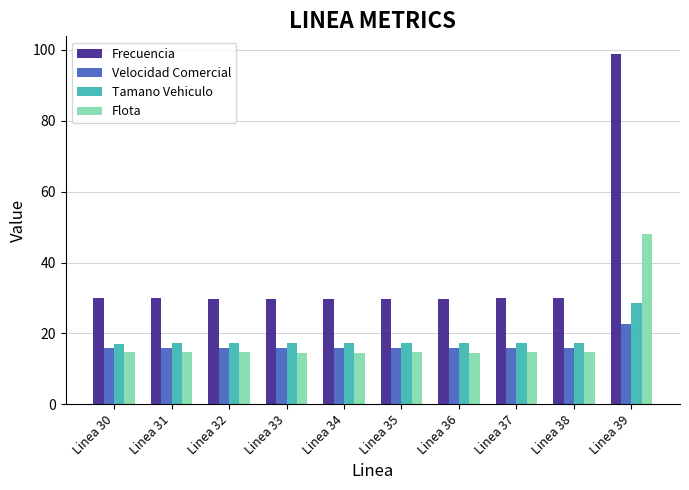

Is the value of Frecuencia at Linea 33 greater than the value of Tamano Vehiculo at Linea 31?

Yes